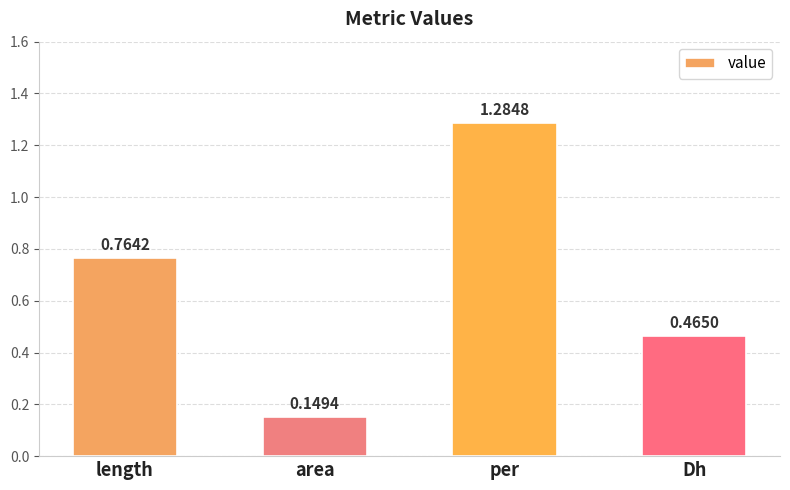

Which label corresponds to the largest value in the chart?

per